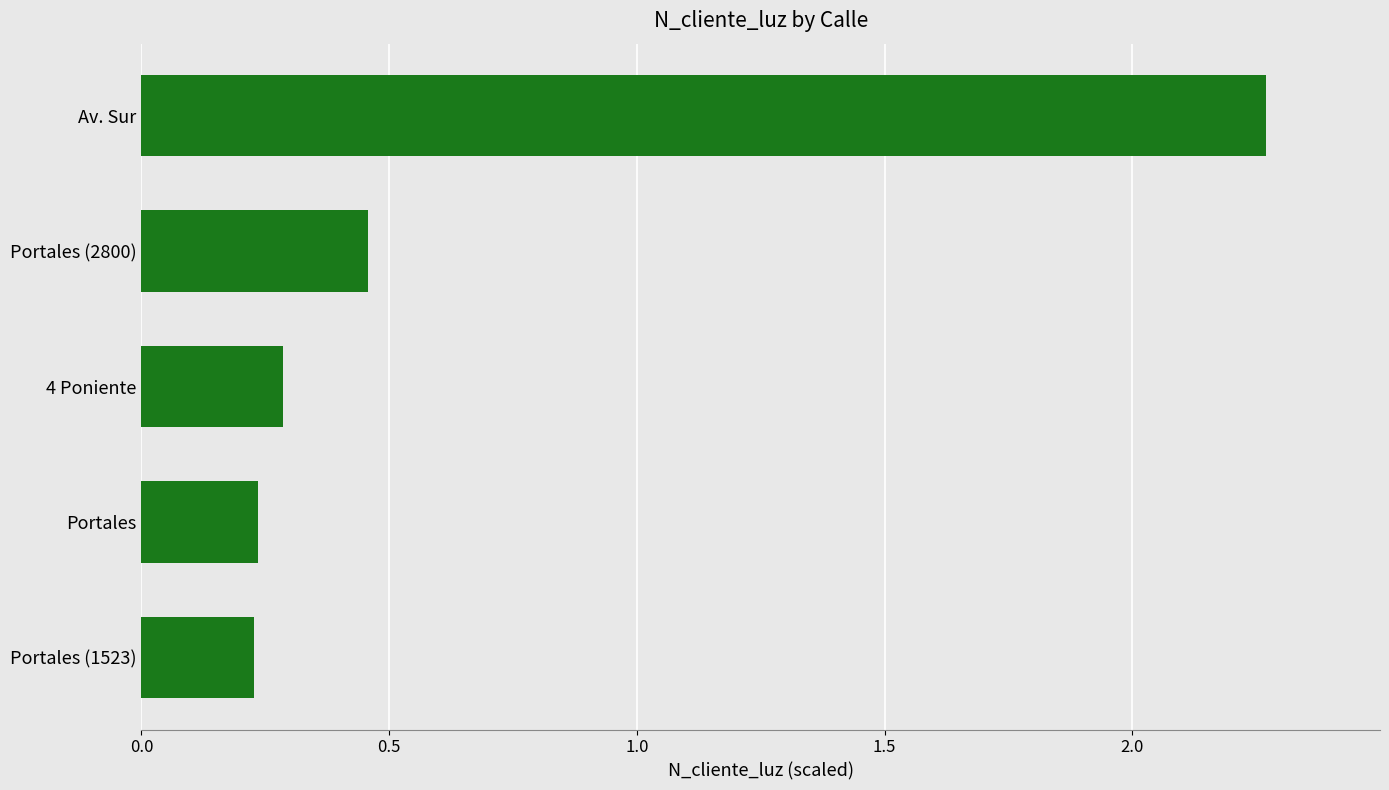

At which category does the chart reach its peak across all series?

Av. Sur